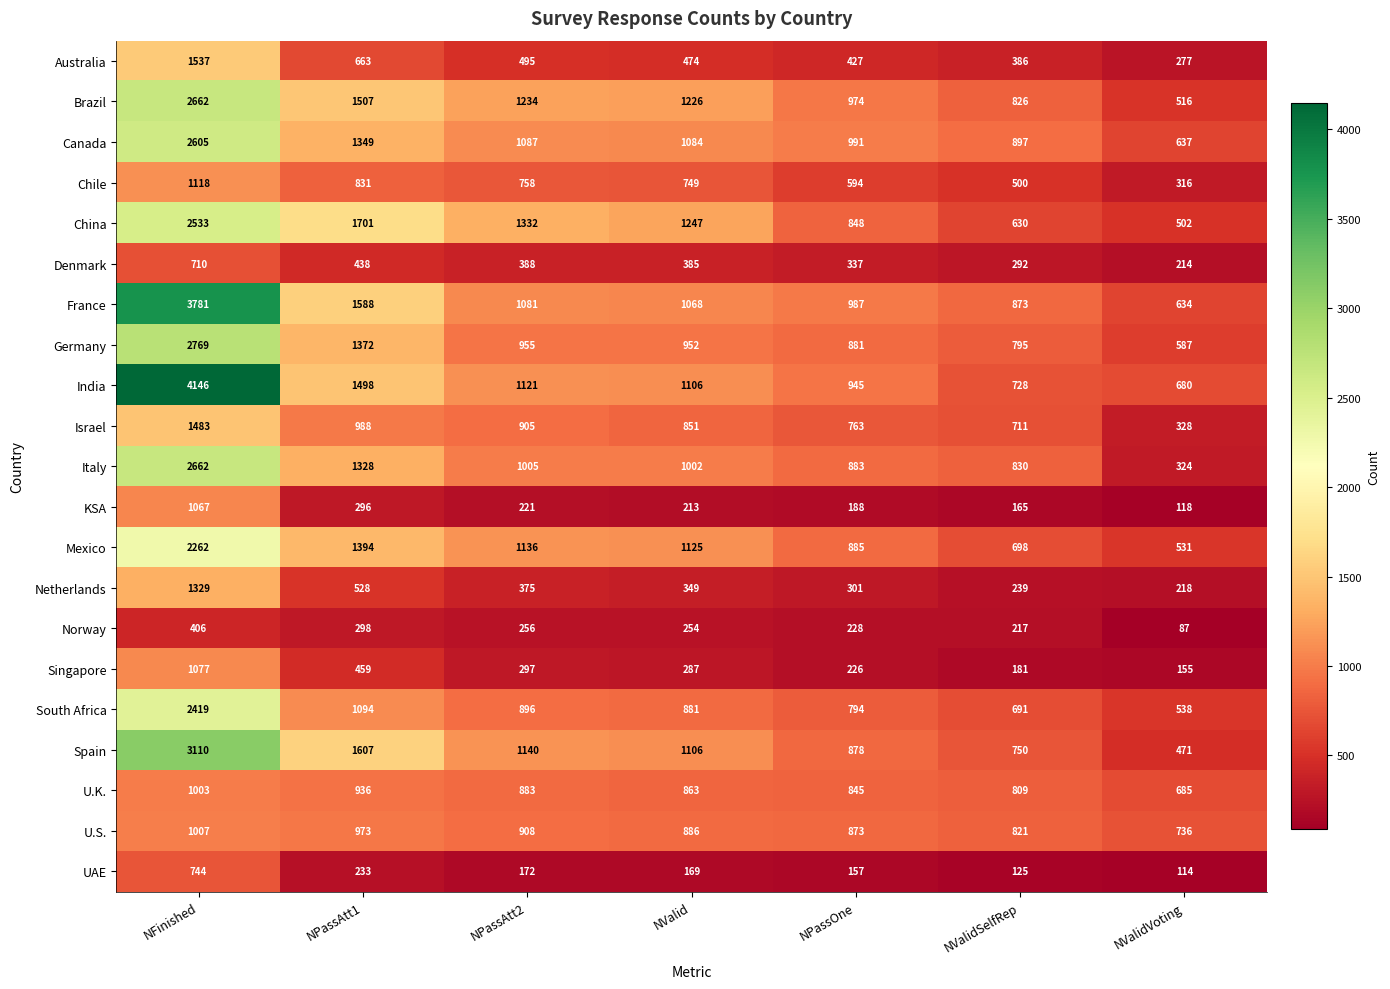

Where is Canada nearest to the value 1621?

NPassAtt1